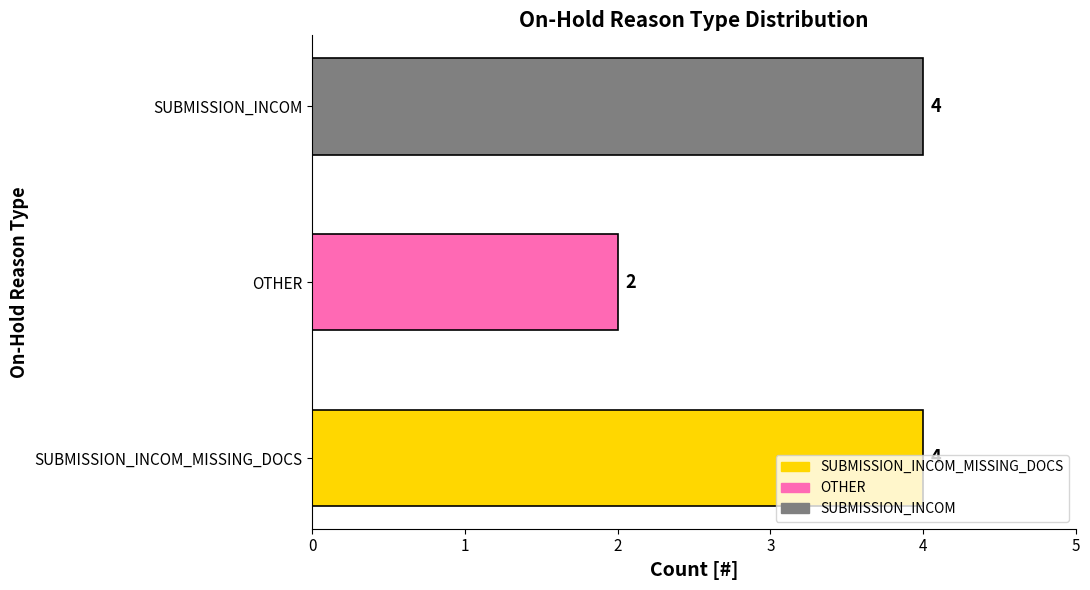

Count the values in the range 2 to 4.

3